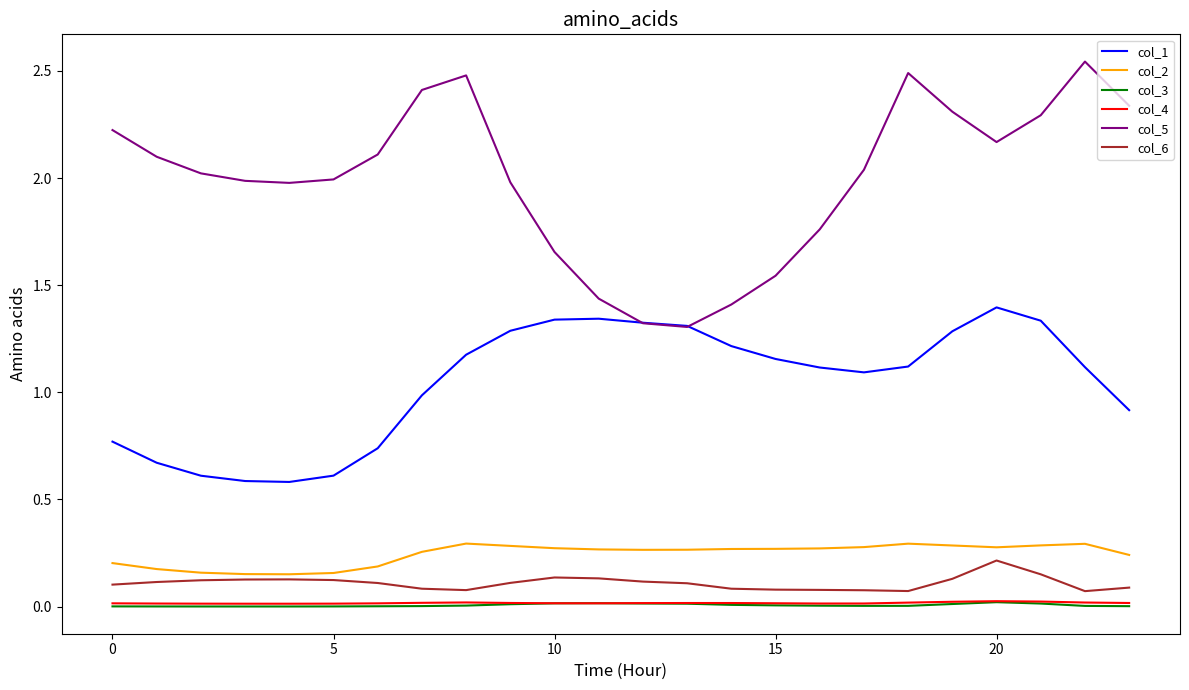

Which series has the largest range (max minus min)?

col_5